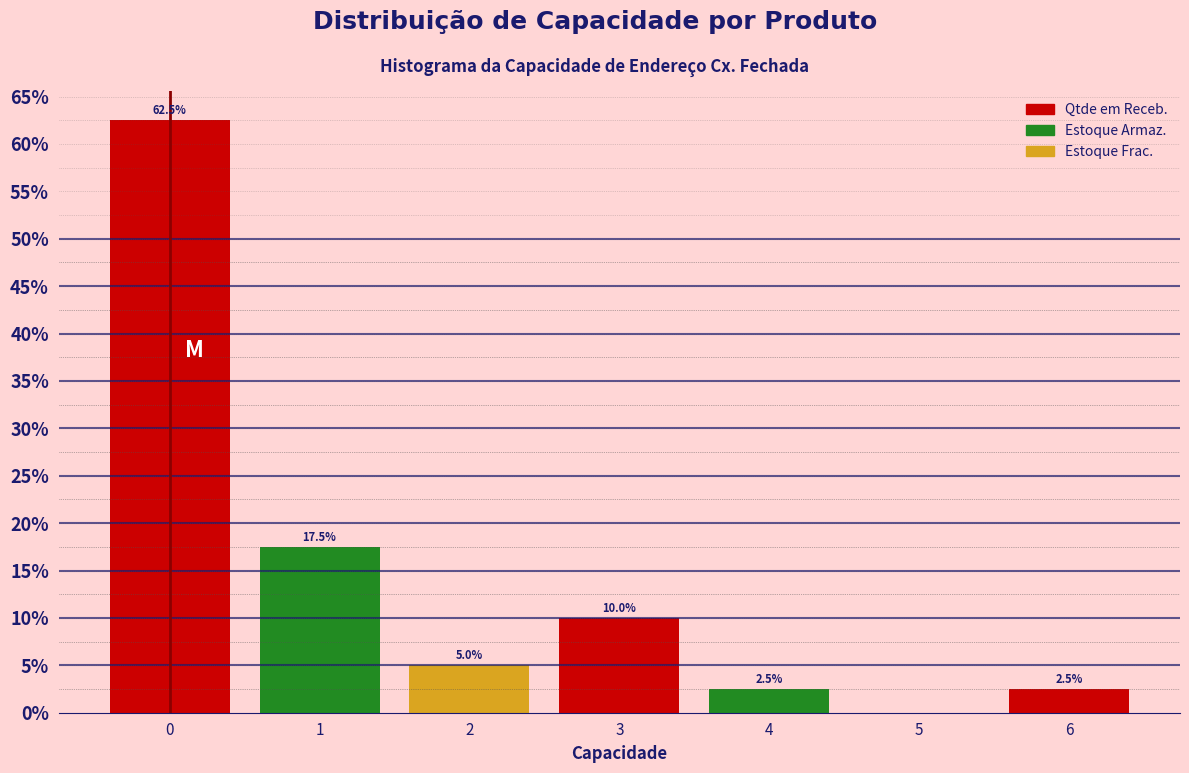

Reading left to right, list all the values displayed in this chart.

0=62.5	1=17.5	2=5.0	3=10.0	4=2.5	5=0.0	6=2.5